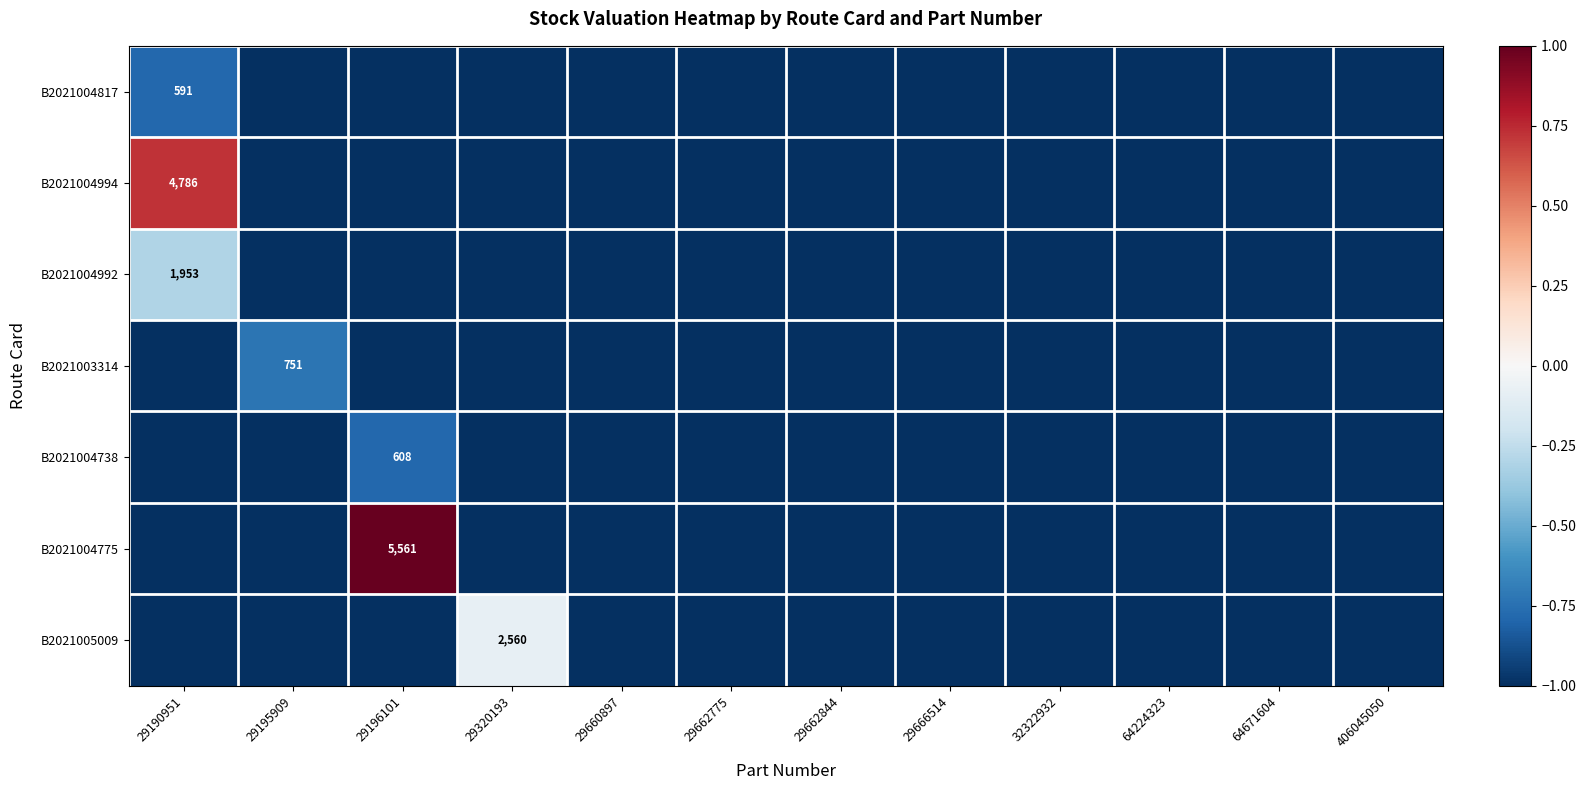

Count the number of categories in the chart.

12